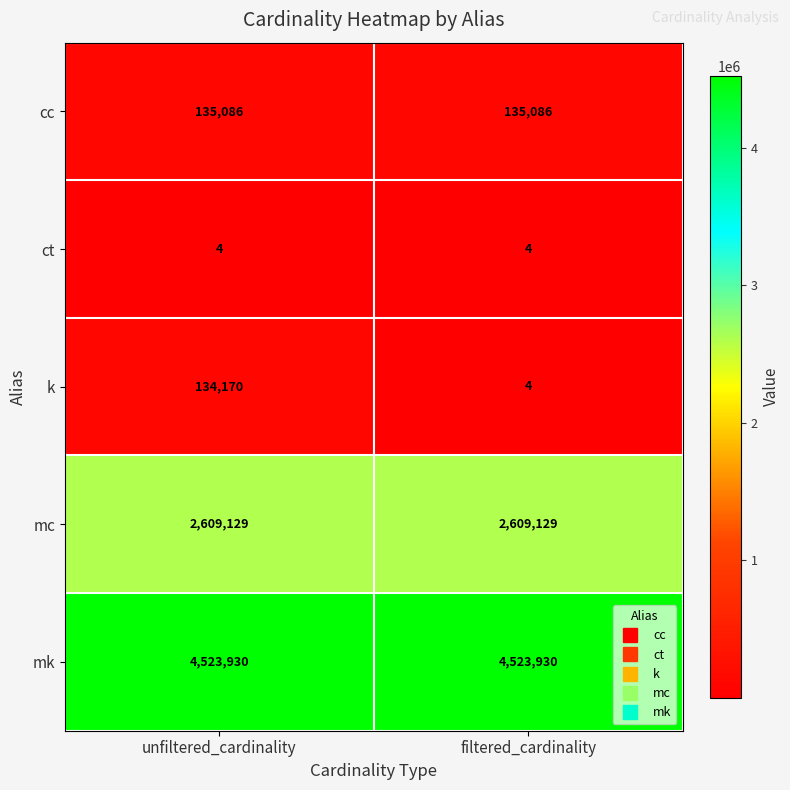

At unfiltered_cardinality, list the series in order from largest to smallest.

mk, mc, cc, k, ct